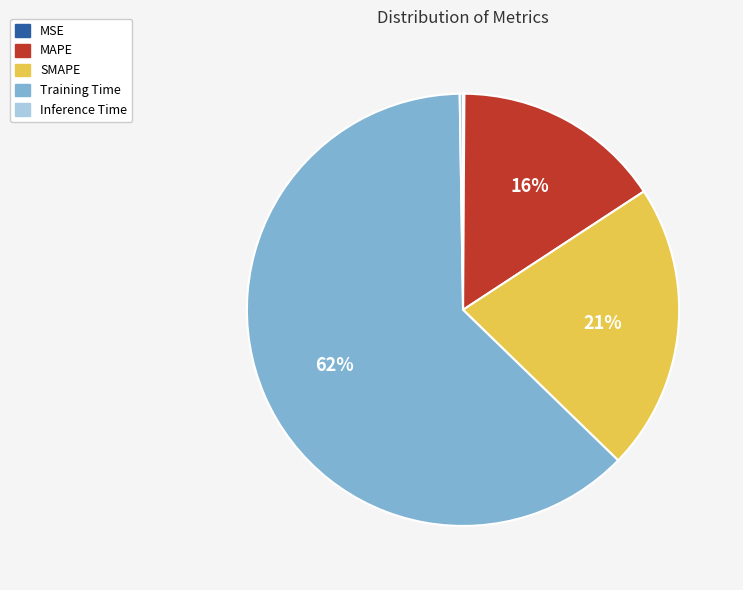

Which category has the biggest portion of the pie?

Training Time